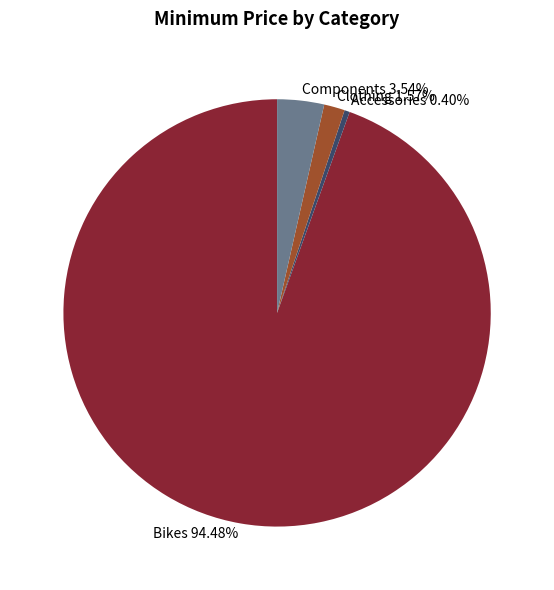

Is there any slice that represents more than half of the pie?

Yes